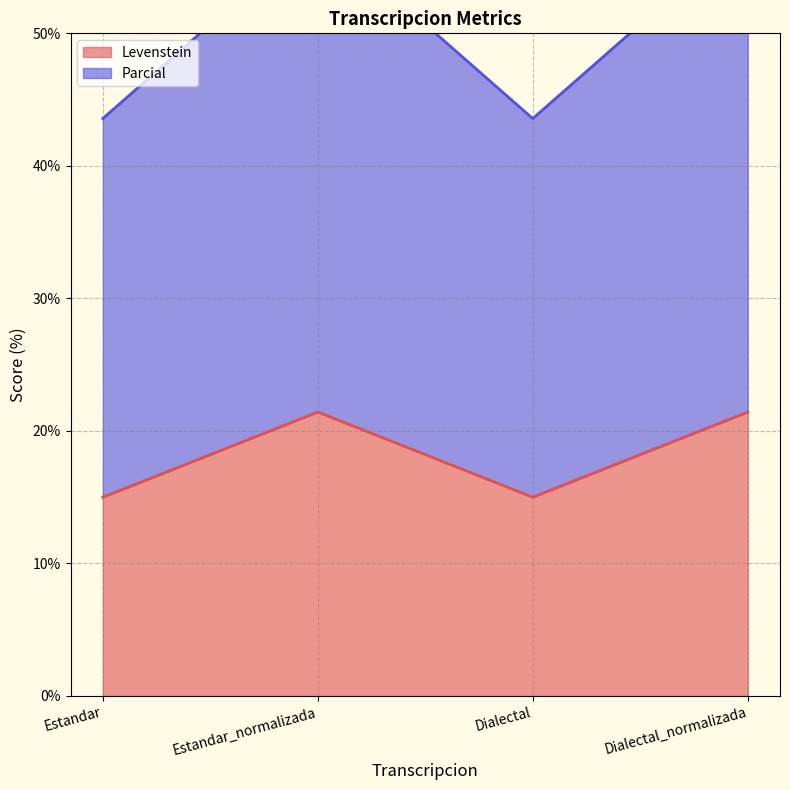

In Levenstein, how many points are lower than both neighbors (excluding endpoints)?

1